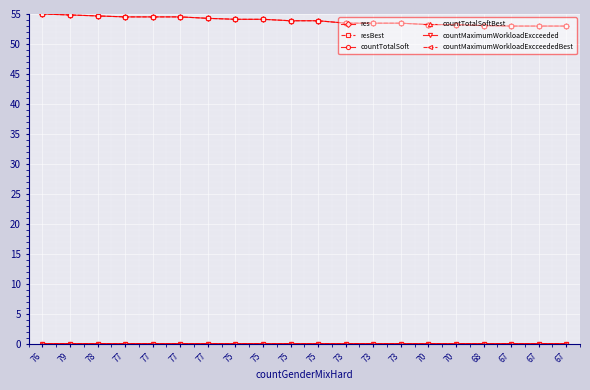

How many series are shown in this chart?

6